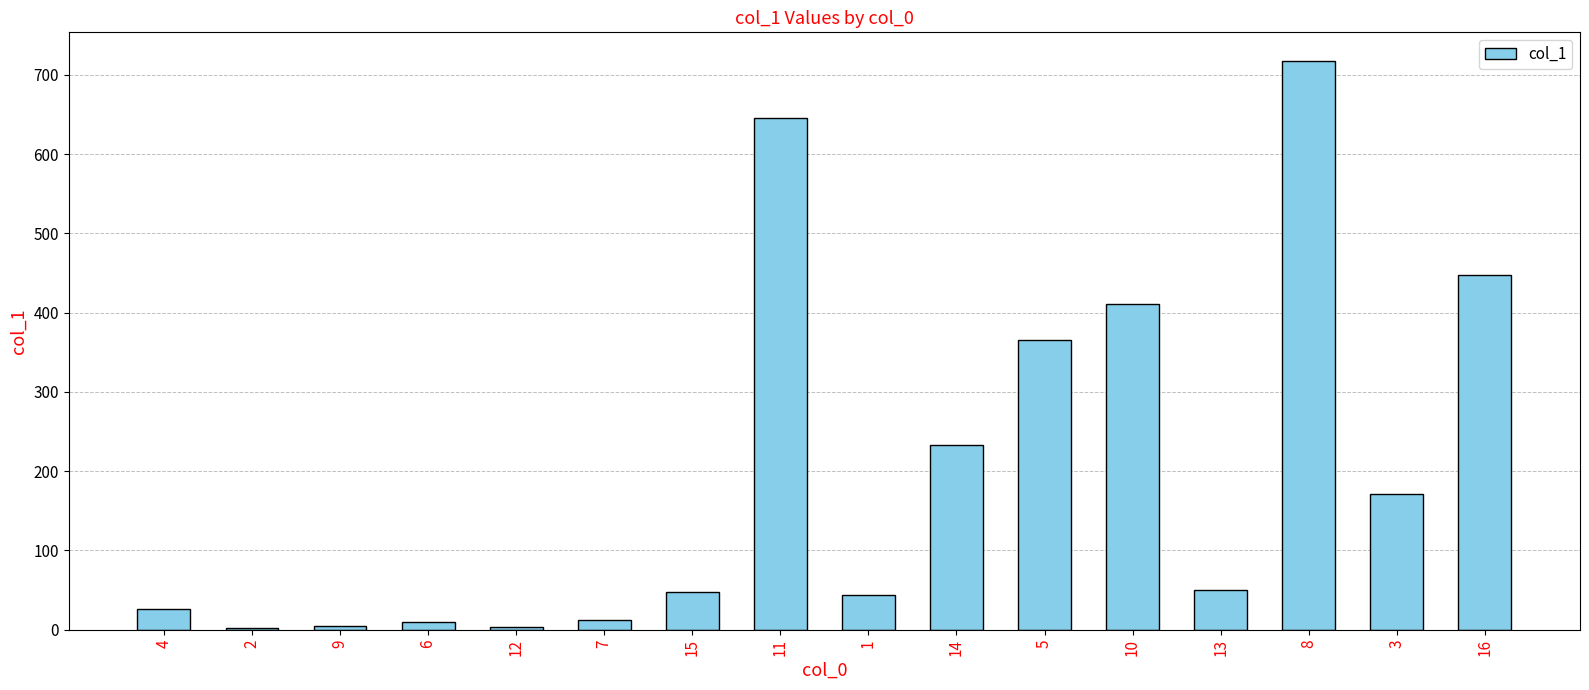

The value at 1 is 72.4. True or false?

False